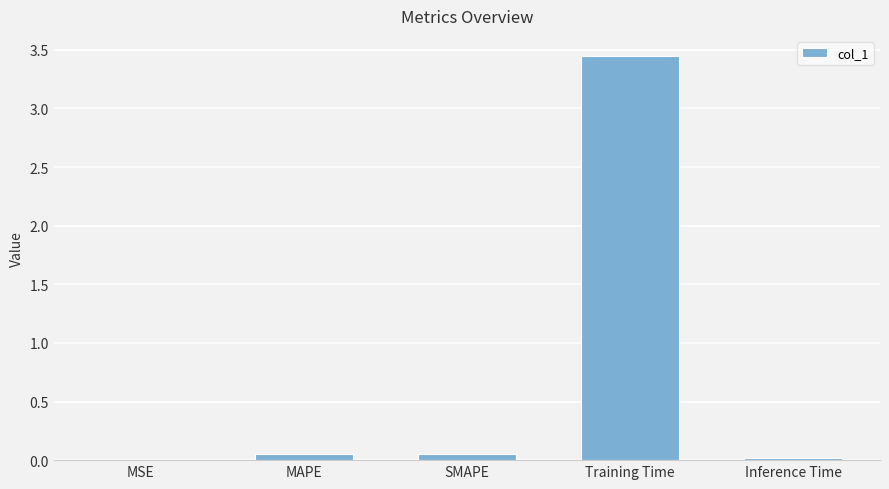

How many data points does each series have?

5